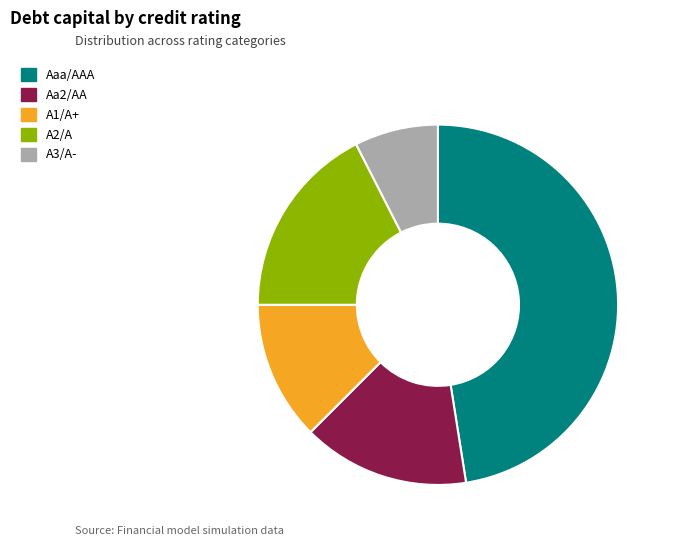

Is it true that A3/A- is 18% of the pie?

False